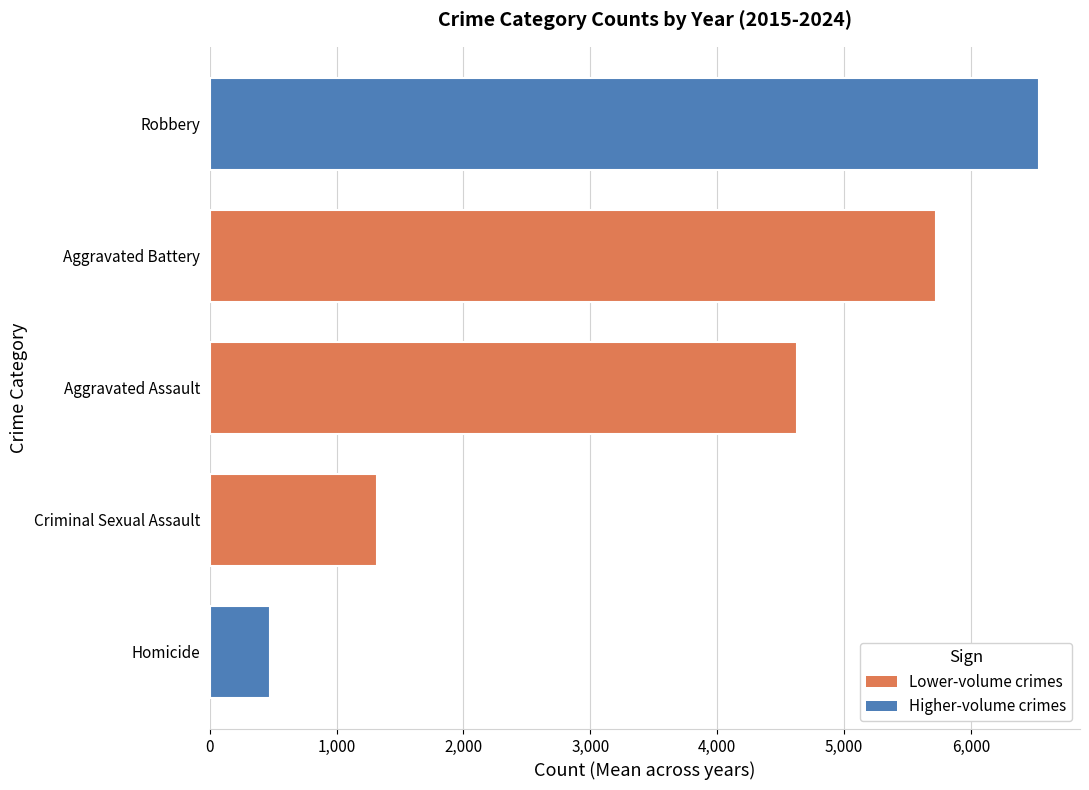

List the labels in order of value, smallest first.

Homicide, Criminal Sexual Assault, Aggravated Assault, Aggravated Battery, Robbery